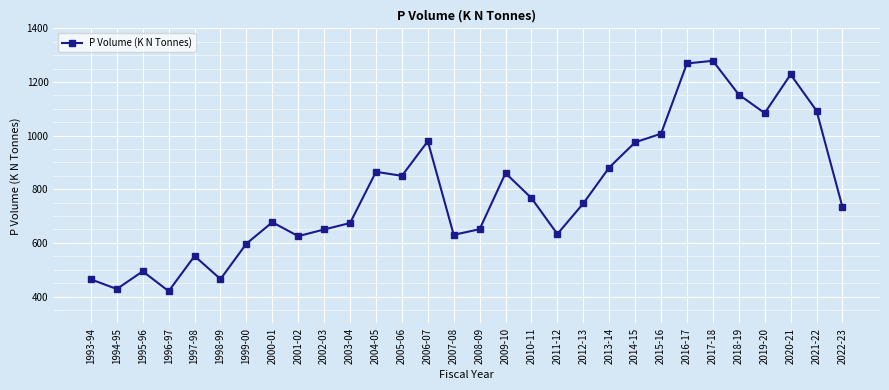

Which has a higher value, 2014-15 or 2002-03?

2014-15